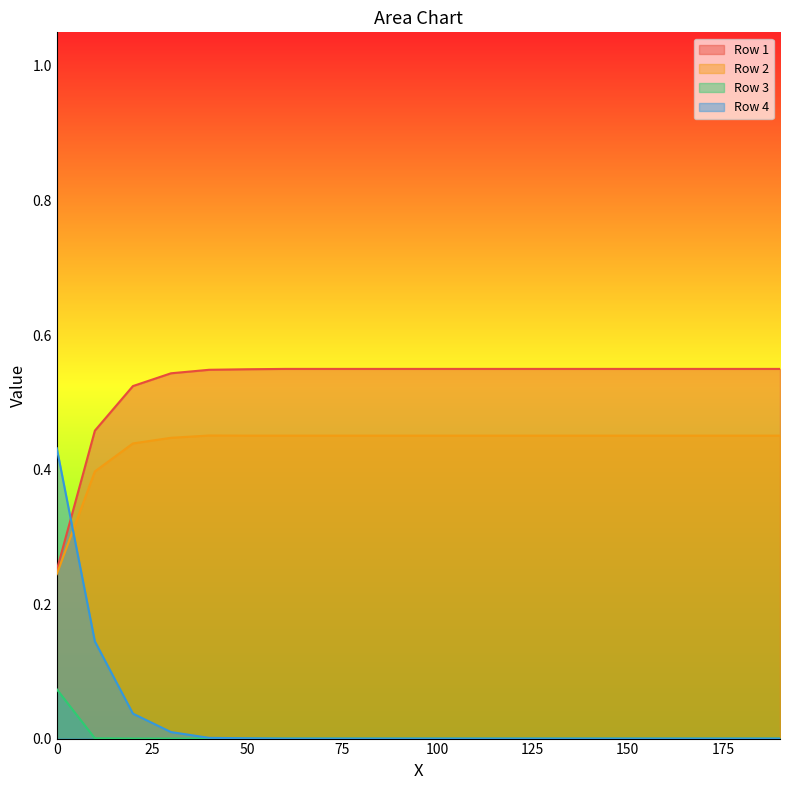

The Row 3 series shows -0.0 at 80.0. True or false?

False